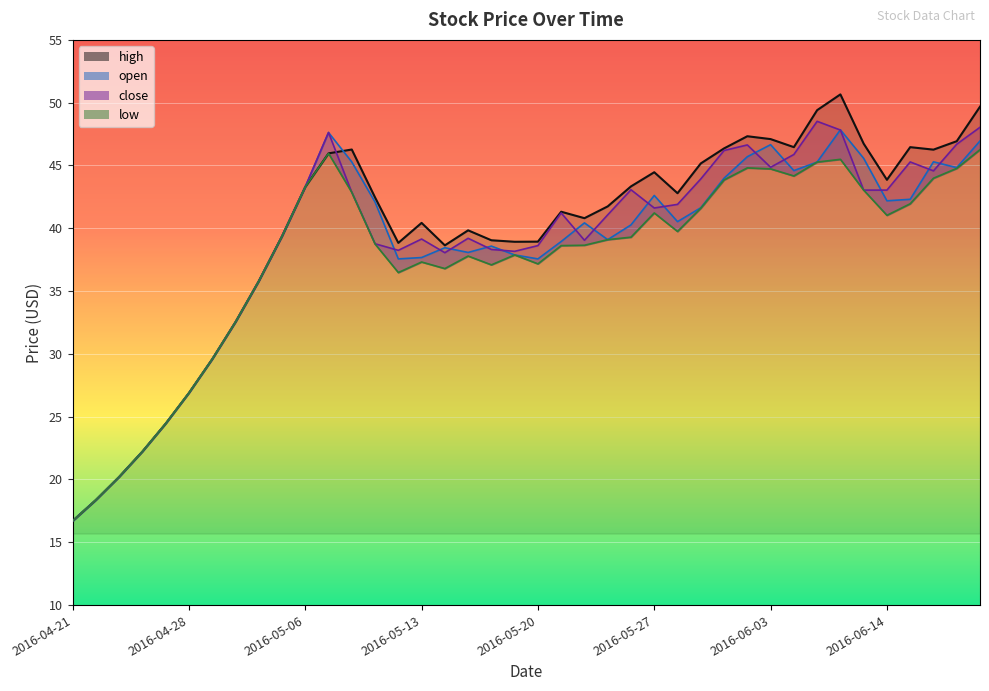

What is the label of the 7th point from the right?

2016-06-08